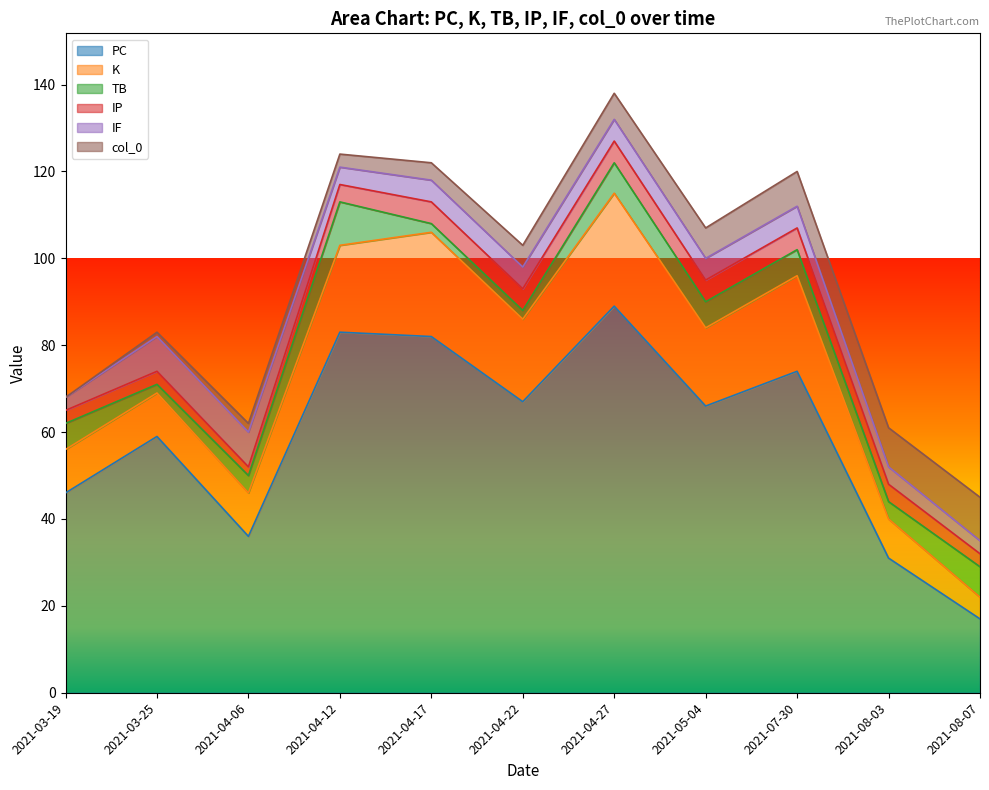

Reading right to left, transcribe all the data shown in this chart.

PC: 2021-08-07=17	2021-08-03=31	2021-07-30=74	2021-05-04=66	2021-04-27=89	2021-04-22=67	2021-04-17=82	2021-04-12=83	2021-04-06=36	2021-03-25=59	2021-03-19=46
K: 2021-08-07=5	2021-08-03=9	2021-07-30=22	2021-05-04=18	2021-04-27=26	2021-04-22=19	2021-04-17=24	2021-04-12=20	2021-04-06=10	2021-03-25=10	2021-03-19=10
TB: 2021-08-07=7	2021-08-03=4	2021-07-30=6	2021-05-04=6	2021-04-27=7	2021-04-22=2	2021-04-17=2	2021-04-12=10	2021-04-06=4	2021-03-25=2	2021-03-19=6
IP: 2021-08-07=3	2021-08-03=4	2021-07-30=5	2021-05-04=5	2021-04-27=5	2021-04-22=5	2021-04-17=5	2021-04-12=4	2021-04-06=2	2021-03-25=3	2021-03-19=3
IF: 2021-08-07=3	2021-08-03=4	2021-07-30=5	2021-05-04=5	2021-04-27=5	2021-04-22=5	2021-04-17=5	2021-04-12=4	2021-04-06=8	2021-03-25=8	2021-03-19=3
col_0: 2021-08-07=10	2021-08-03=9	2021-07-30=8	2021-05-04=7	2021-04-27=6	2021-04-22=5	2021-04-17=4	2021-04-12=3	2021-04-06=2	2021-03-25=1	2021-03-19=0